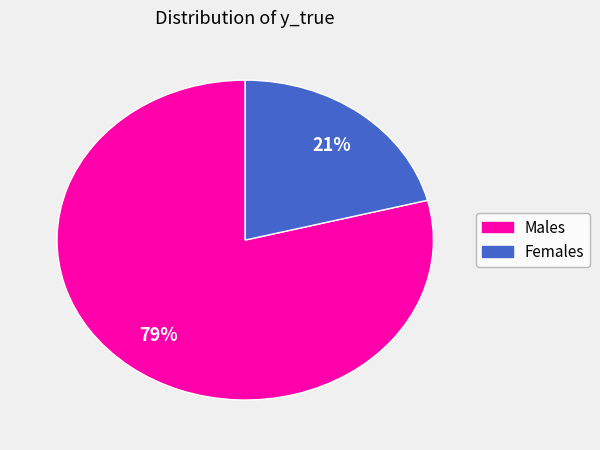

To the nearest percent, what is the difference between the largest and smallest slice percentages?

58%